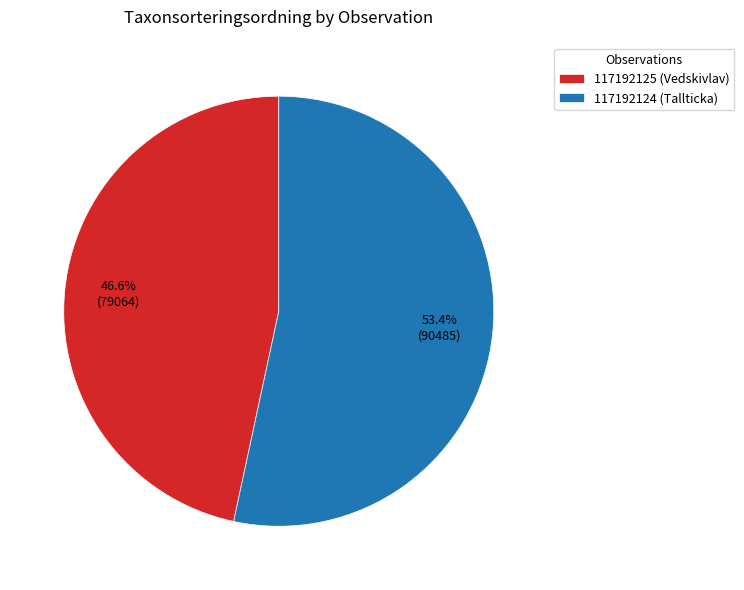

What percentage is NOT represented by 117192124 (Tallticka)?

46.6%